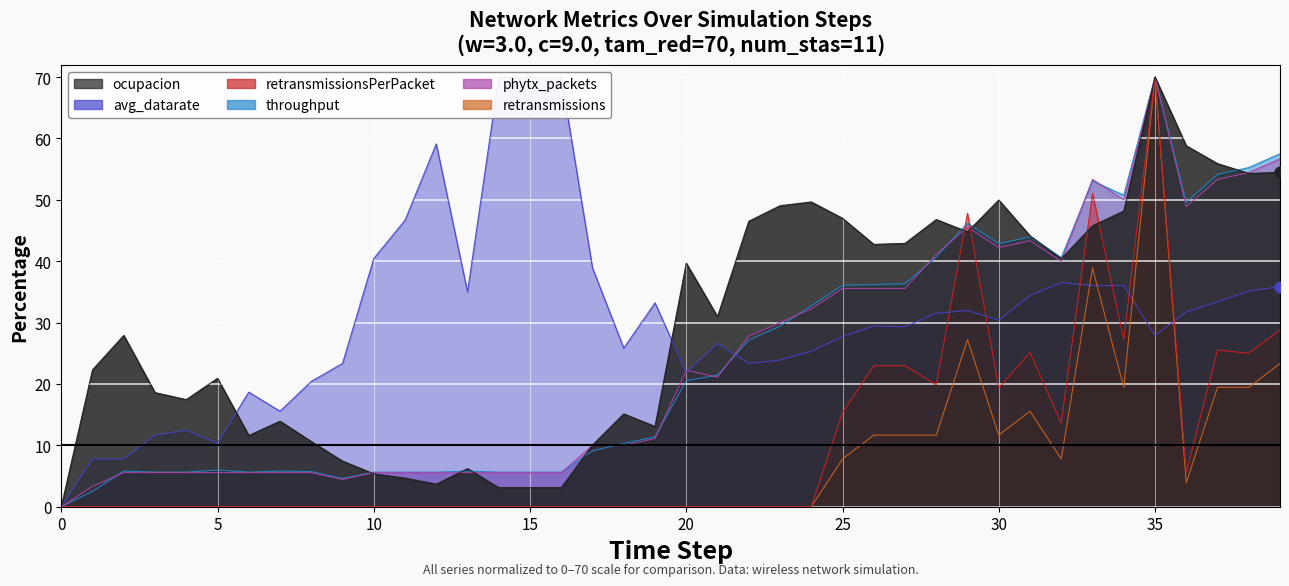

At how many categories does at least one series exceed 22?

33